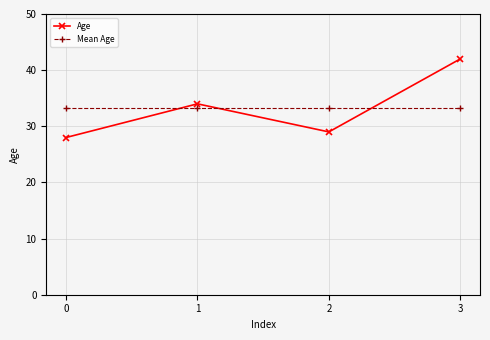

What is the difference between the second highest and second lowest values in the Age series?

5.0